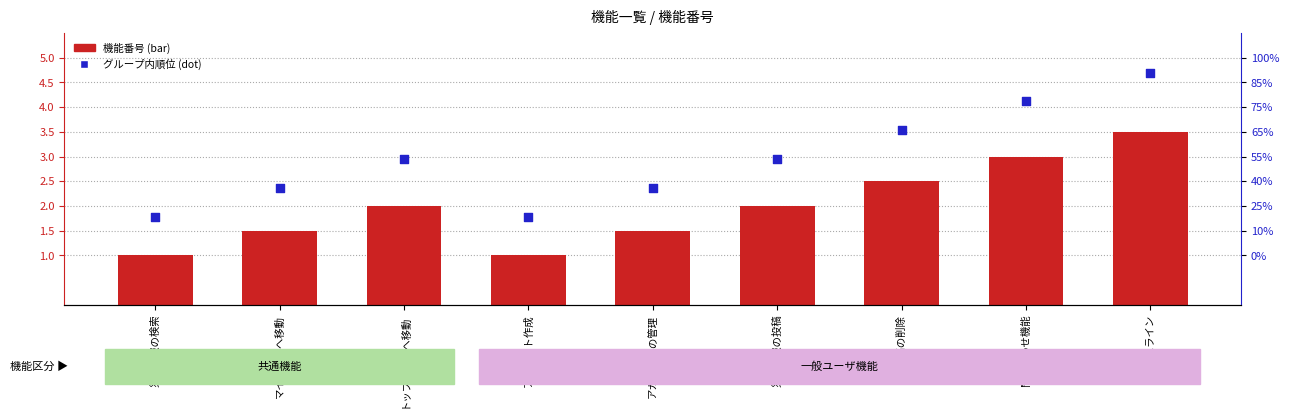

Which series contains the lowest Y value?

機能番号